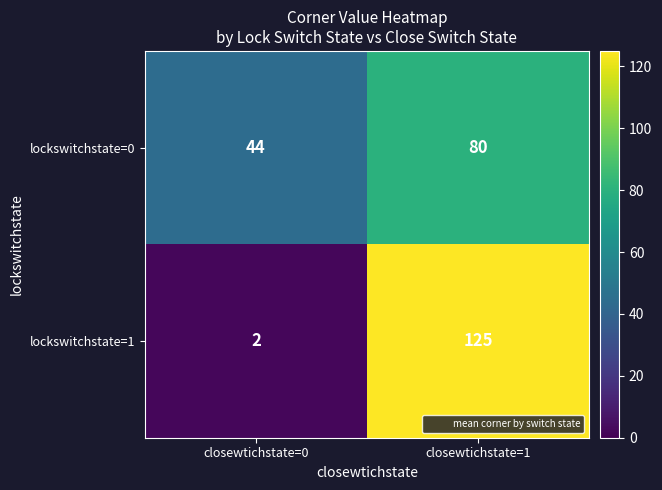

What is the spread (max minus min) of values at closewtichstate=1?

45